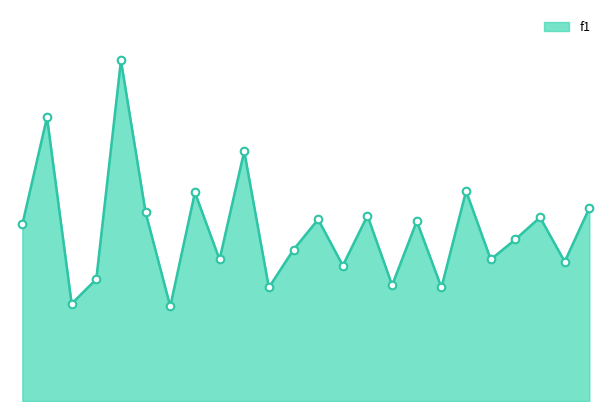

Does the chart have visible grid lines?

No